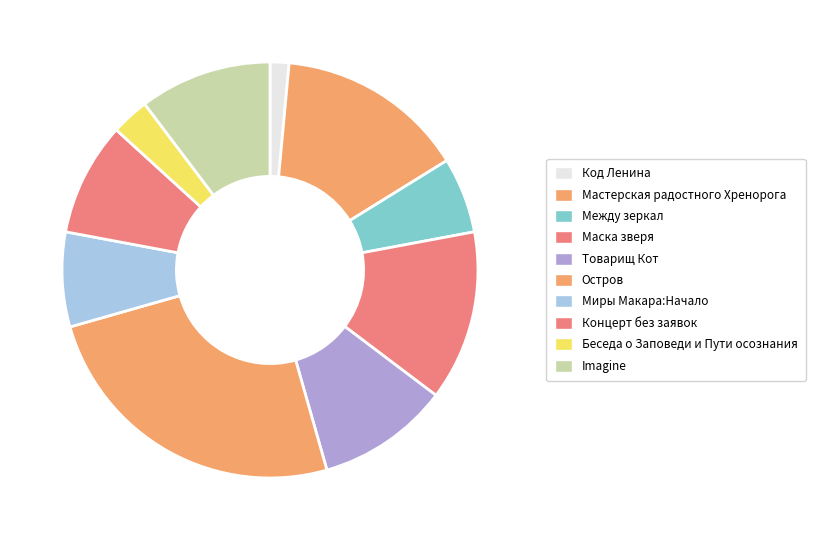

How many segments does this pie chart have?

10